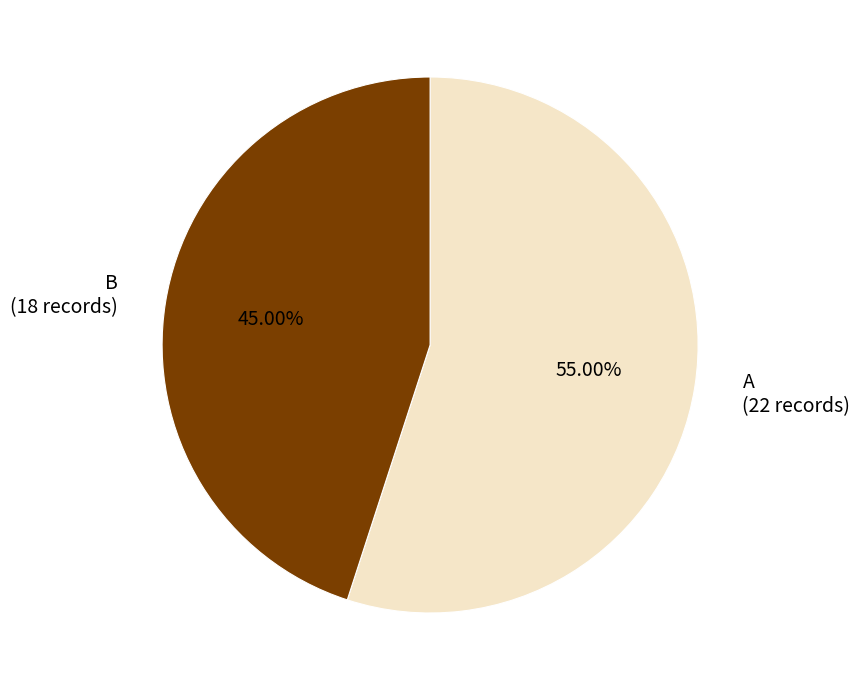

To the nearest percent, what is the average slice percentage?

50%